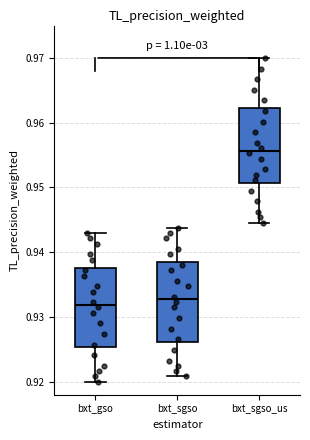

Where is the upper edge of the box for bxt_gso on the y-axis? The values are not printed on the chart, so give them approximately, as read against the axis.

0.938